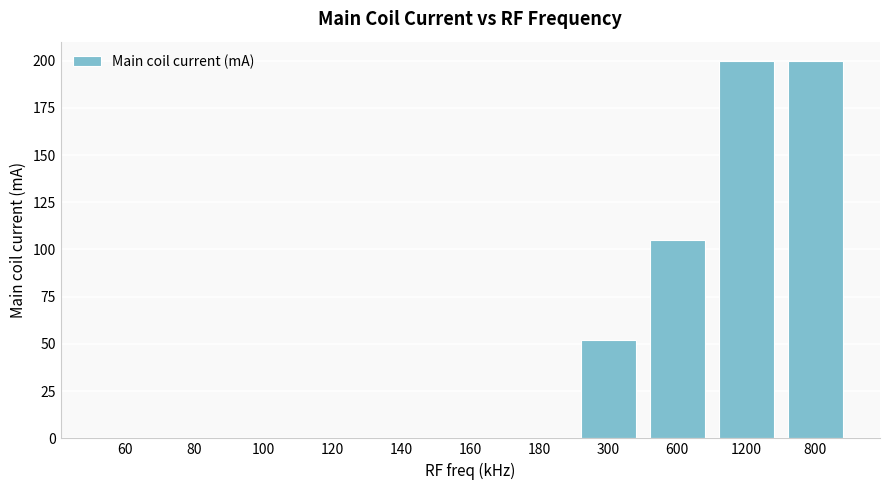

Count the number of data series in this chart.

1